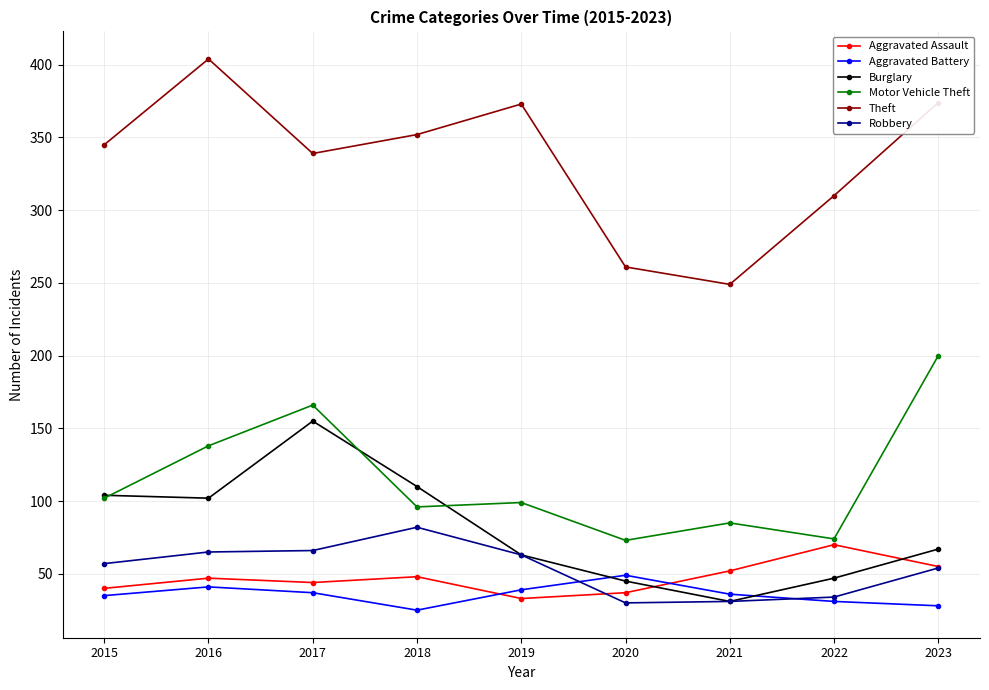

Rank the series at 2018 from highest to lowest value.

Theft, Burglary, Motor Vehicle Theft, Robbery, Aggravated Assault, Aggravated Battery